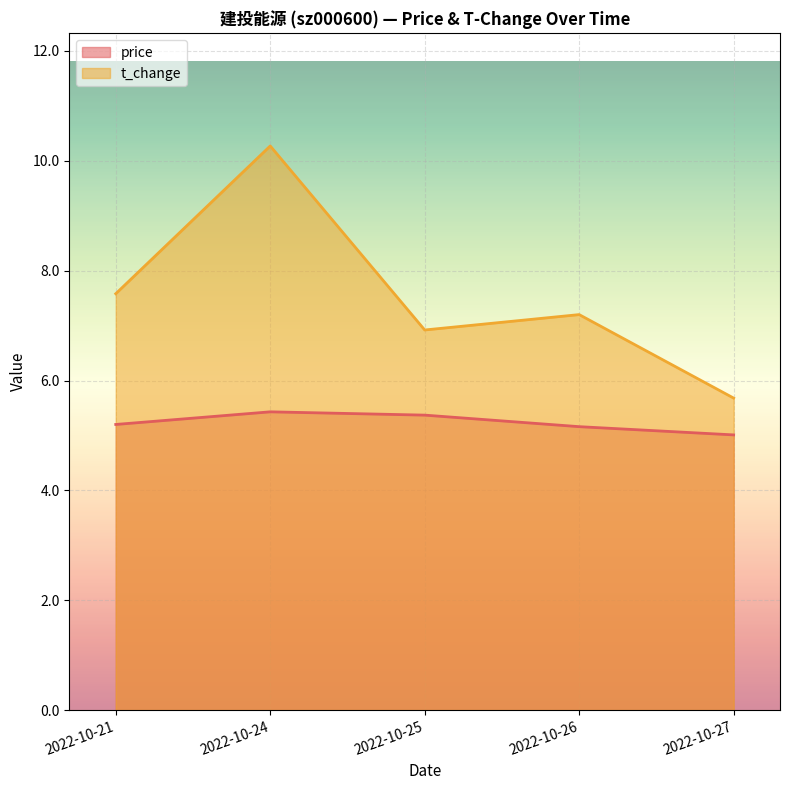

Rank the series by their average value, from highest to lowest.

t_change, price